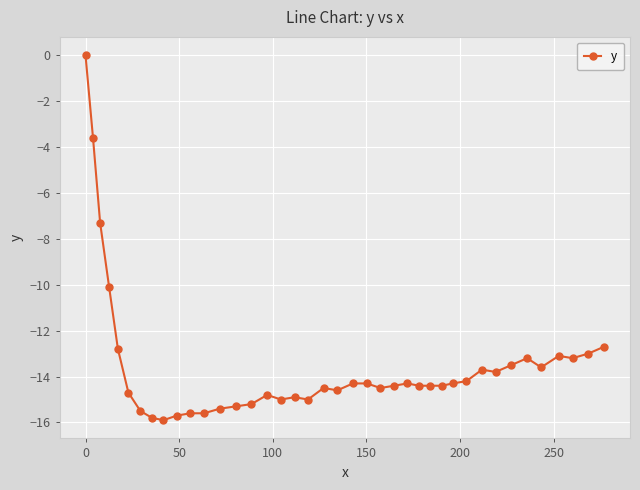

What is the minimum value shown in the chart?

-15.9